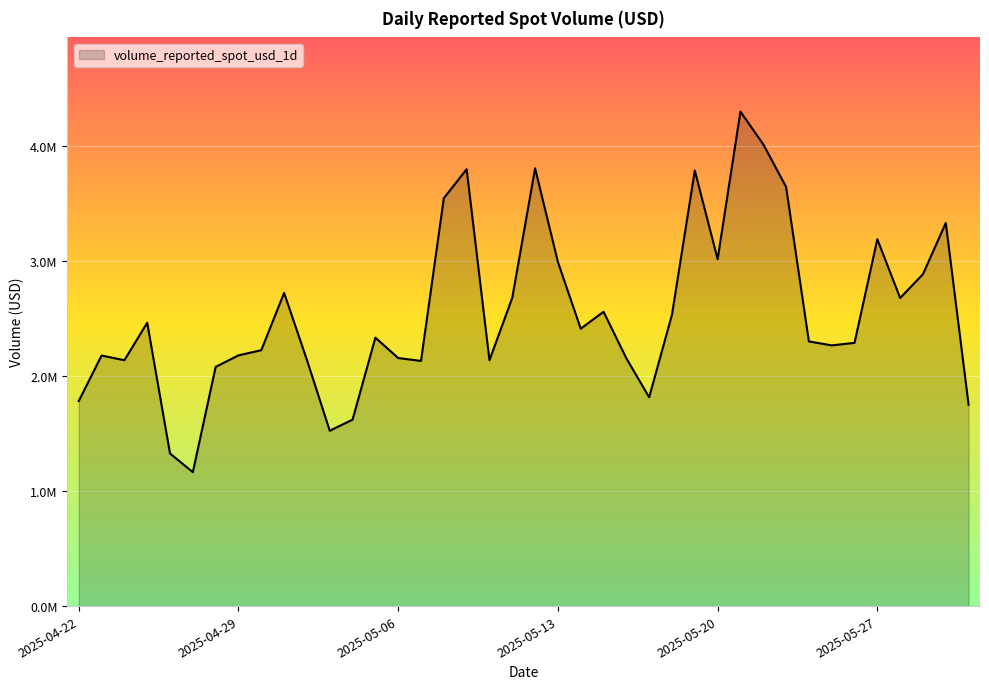

What is the greatest value displayed?

4296538.8